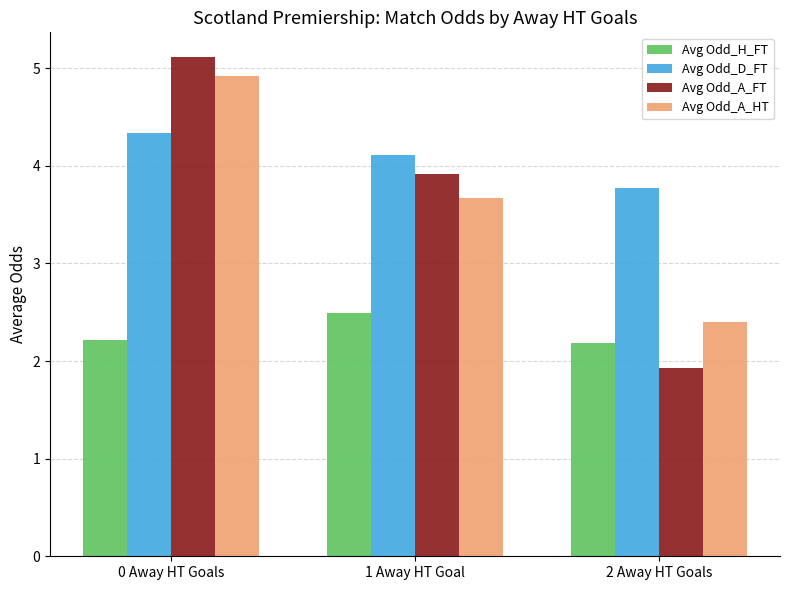

What is the average value of the Avg Odd_D_FT series?

4.1